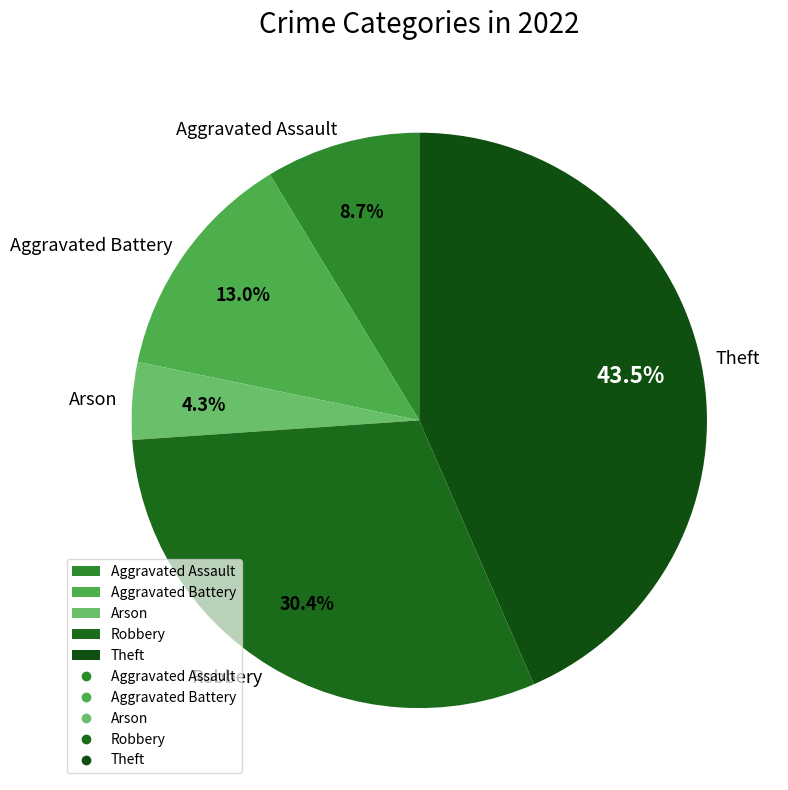

To the nearest percent, what portion does Aggravated Assault represent?

9%